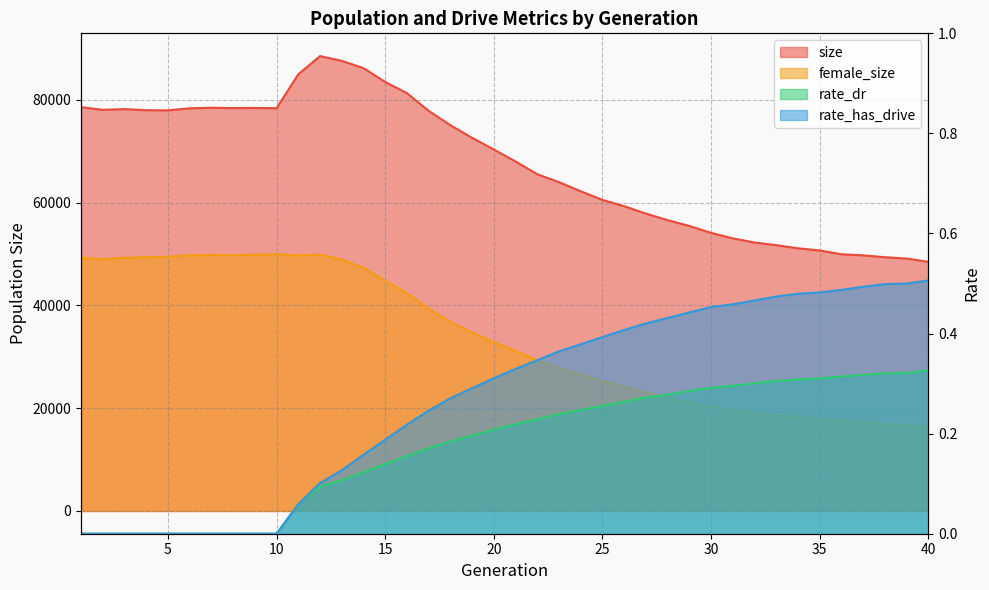

How many lines are shown in the chart?

4